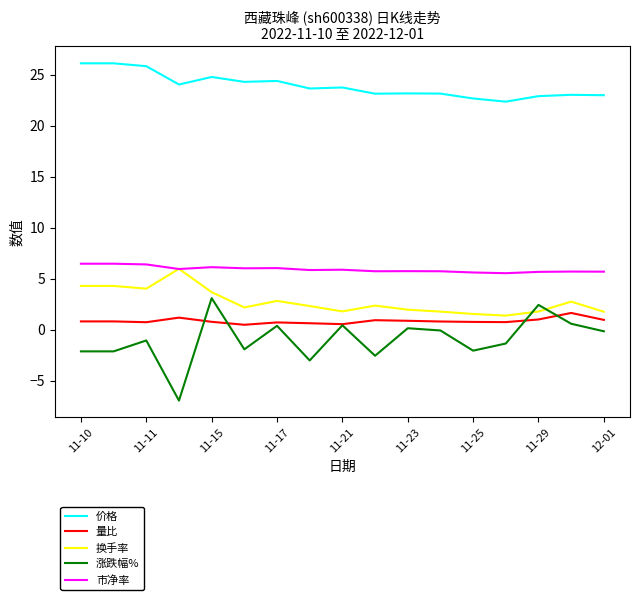

True or false: 涨跌幅% and 价格 cross at least once.

False